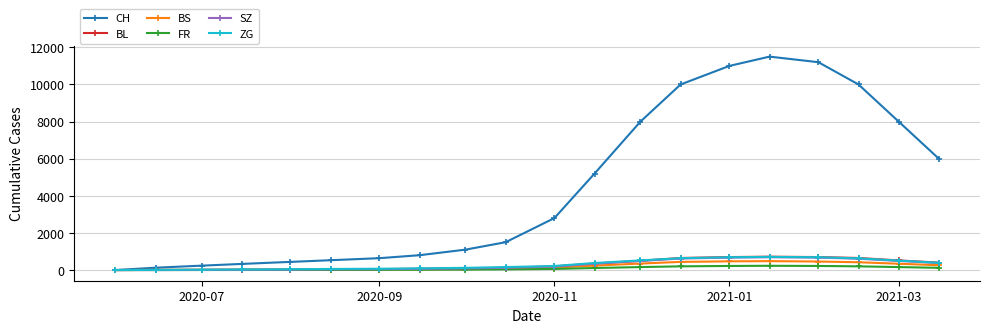

Count the number of data series in this chart.

6